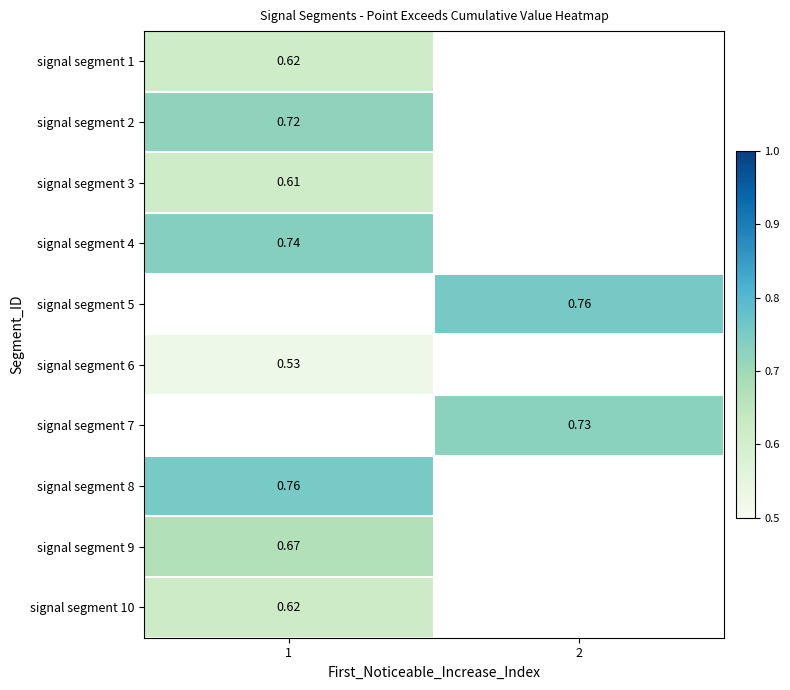

At how many categories does at least one series exceed 0?

2